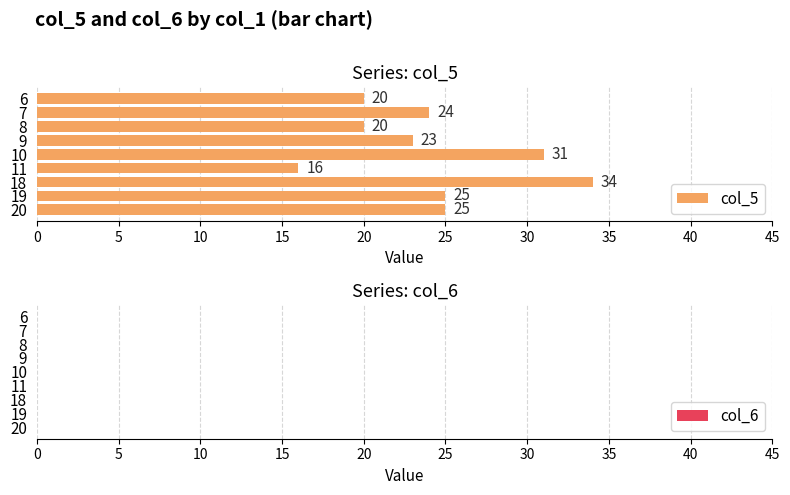

Which category has the highest value across all series?

18